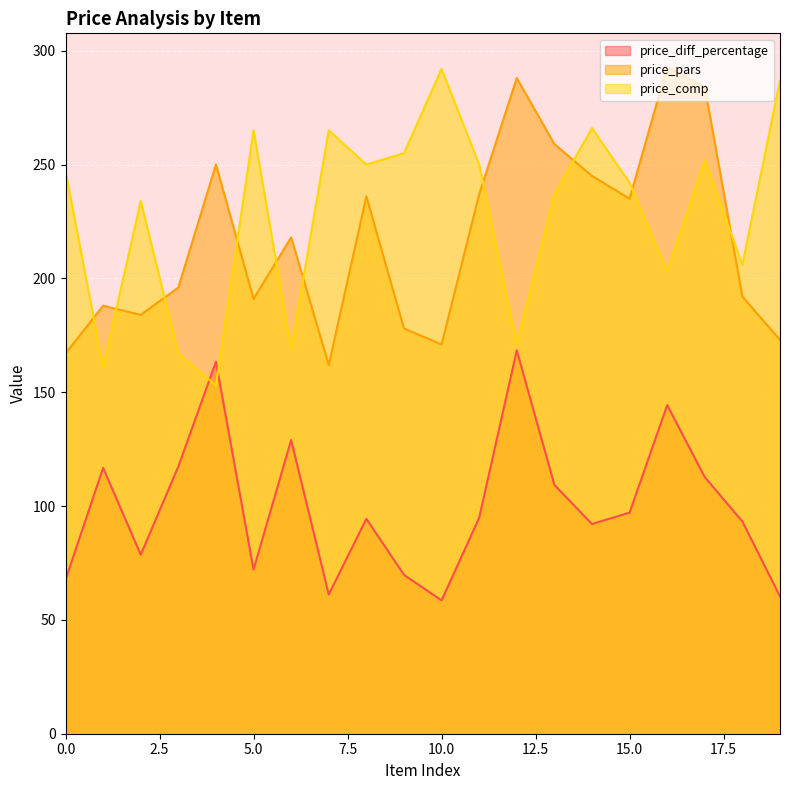

Count the number of categories in the chart.

20